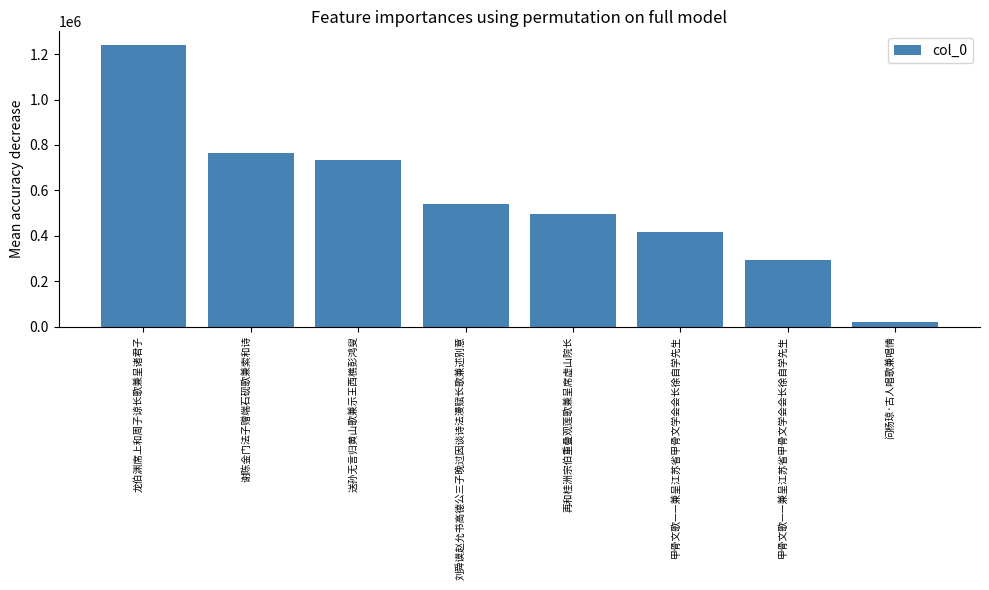

Reading left to right, what are all the values shown in this chart?

龙伯渊席上和周子谅长歌兼呈诸君子=1238440	谢陈金门法子赠端石砚歌兼索和诗=765149	送孙无言归黄山歌兼示王西樵彭鸿叟=733376	刘舜谟赵允书高德公三子晚过因谈诗法漫赋长歌兼述别意=541884	再和桂洲宗伯重叠观莲歌兼呈席虚山院长=495007	甲骨文歌——兼呈江苏省甲骨文学会会长徐自学先生=415961	甲骨文歌——兼呈江苏省甲骨文学会会长徐自学先生=292053	问杨琼·古人唱歌兼唱情=18534